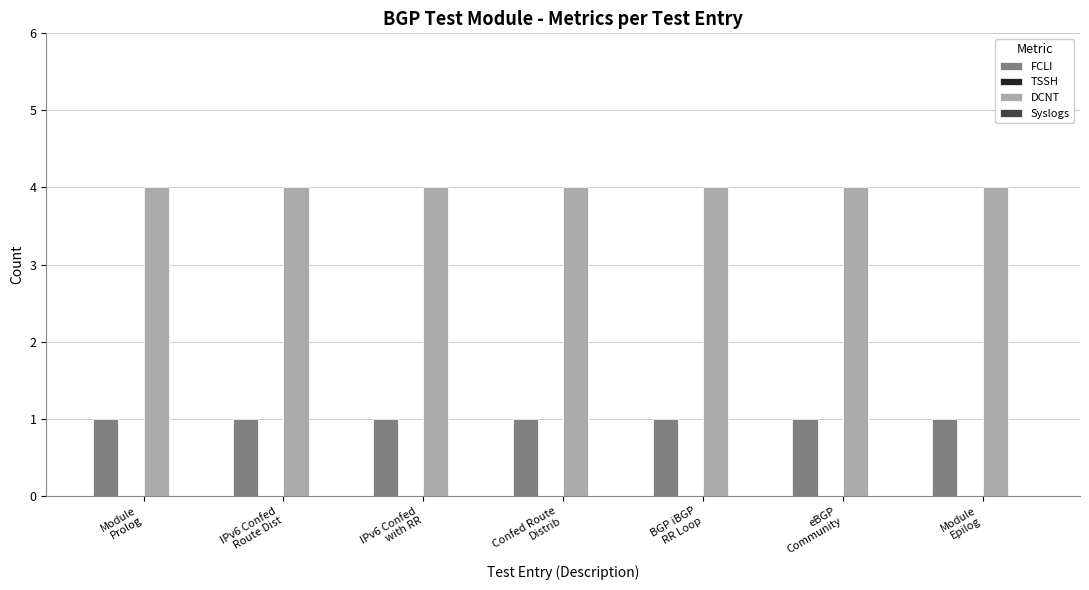

At how many categories does at least one series exceed 3?

7